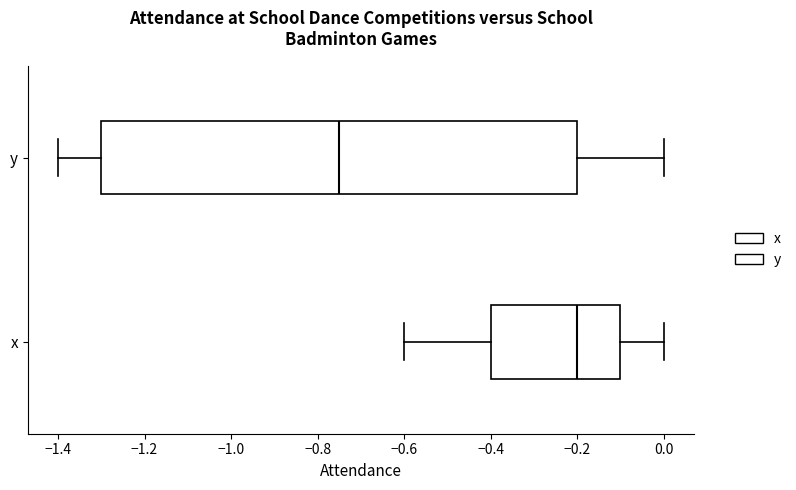

Which box is the widest, from its left edge to its right edge?

y